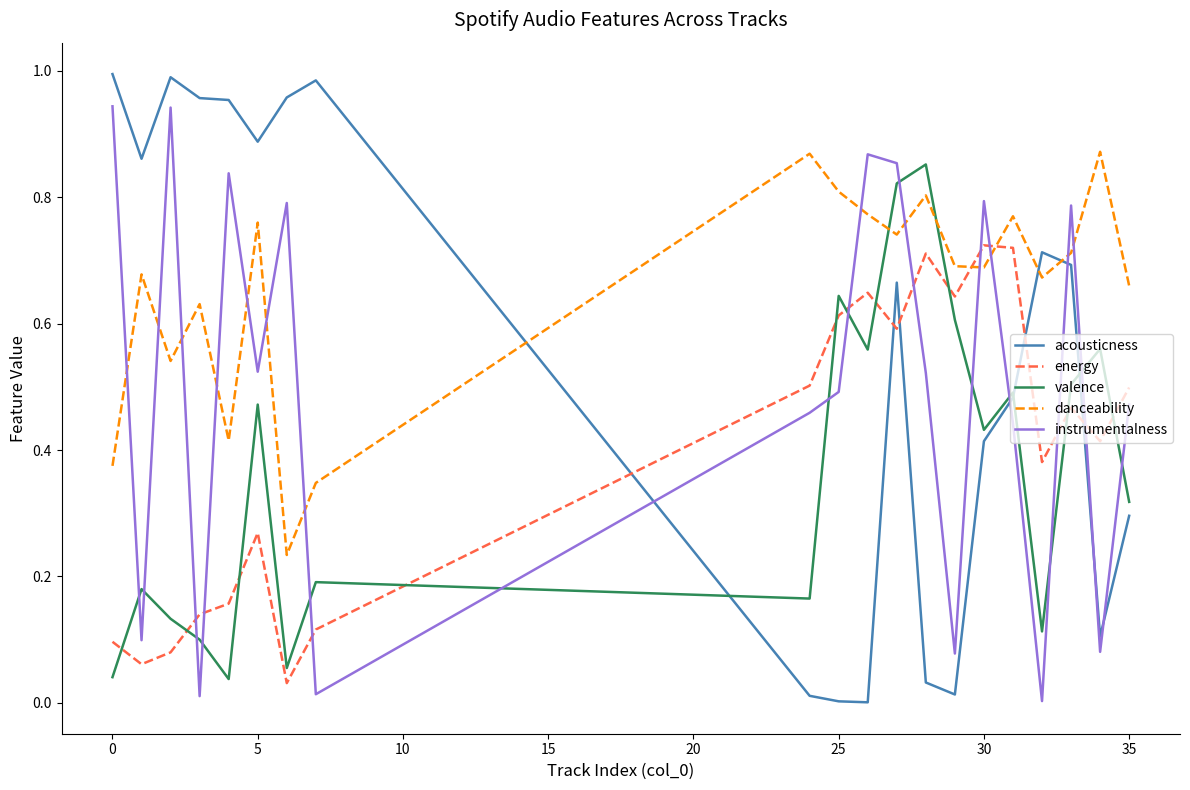

Which series has the largest range (max minus min)?

acousticness